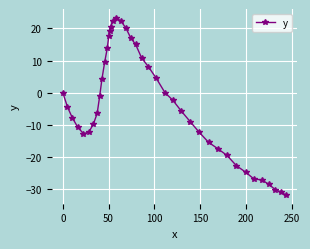

How many data points are less than -4?

21